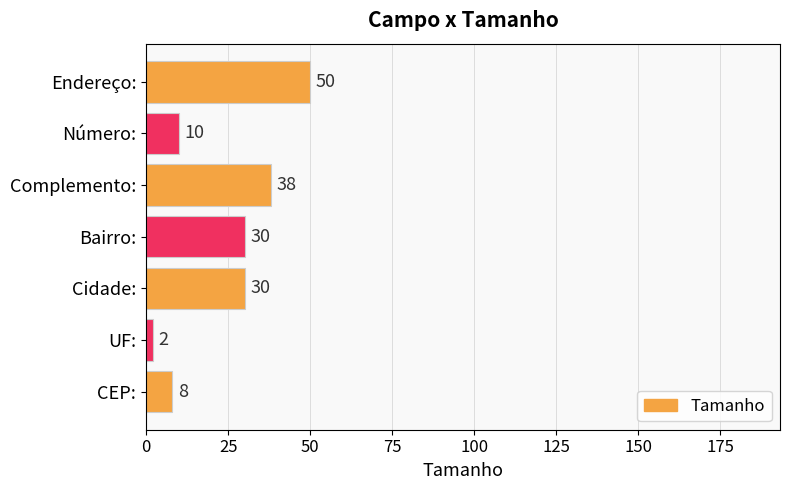

Reading top to bottom, transcribe all the data shown in this chart.

50	10	38	30	30	2	8